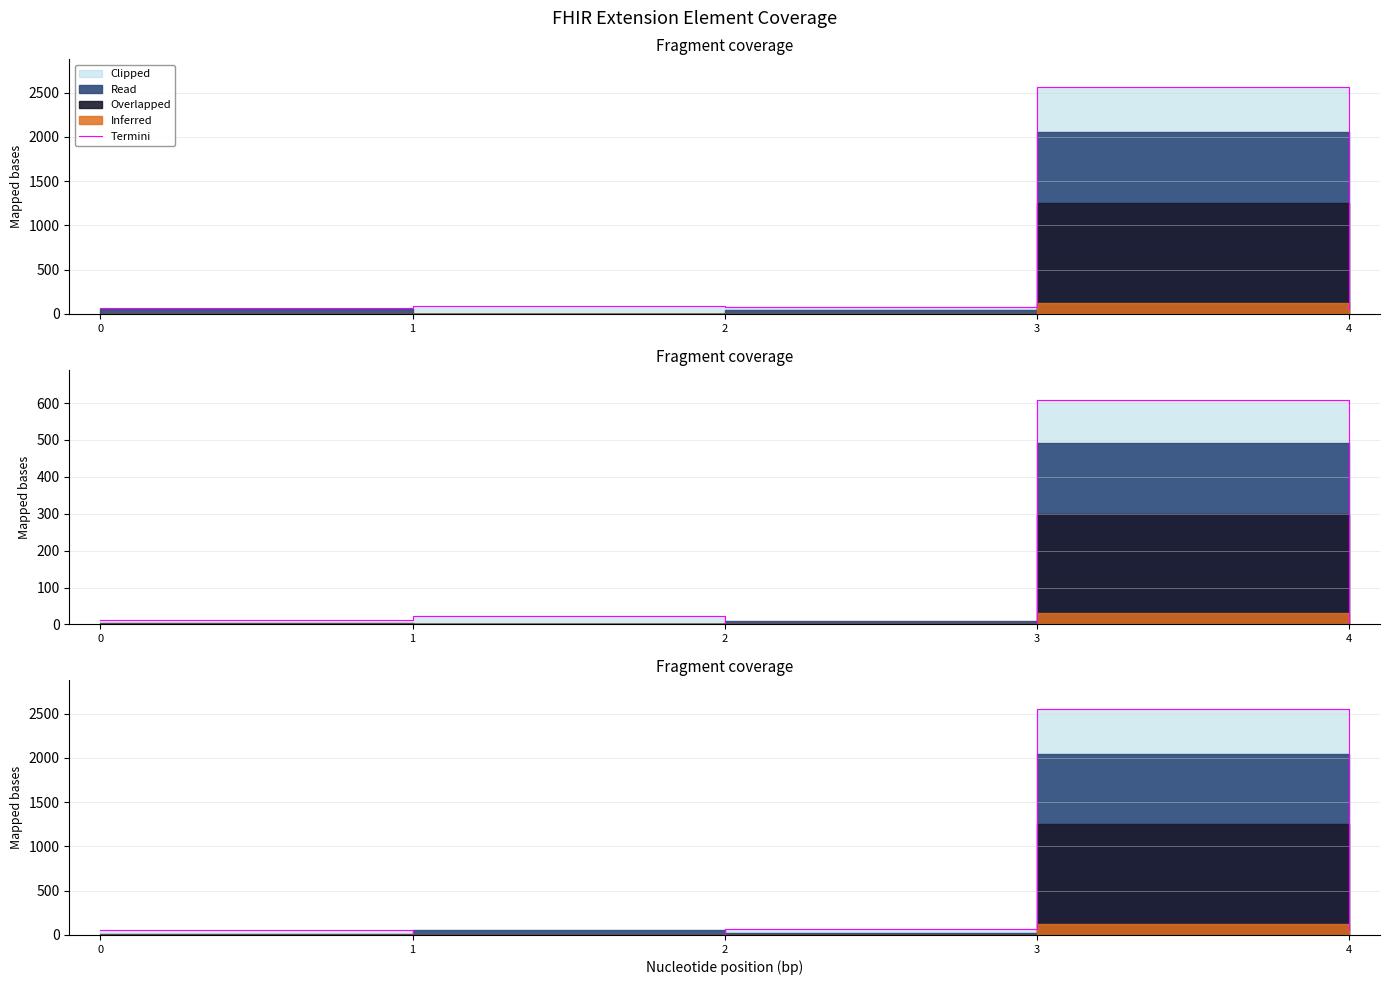

How many data points does each series have?

5